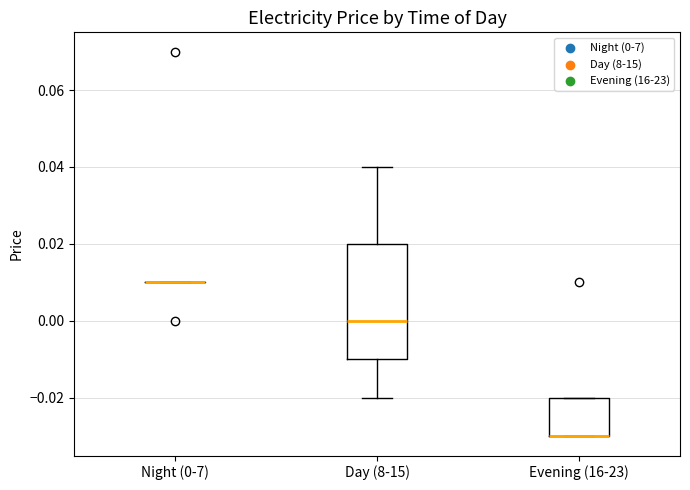

Which box is the tallest, from its lower edge to its upper edge?

Day (8-15)